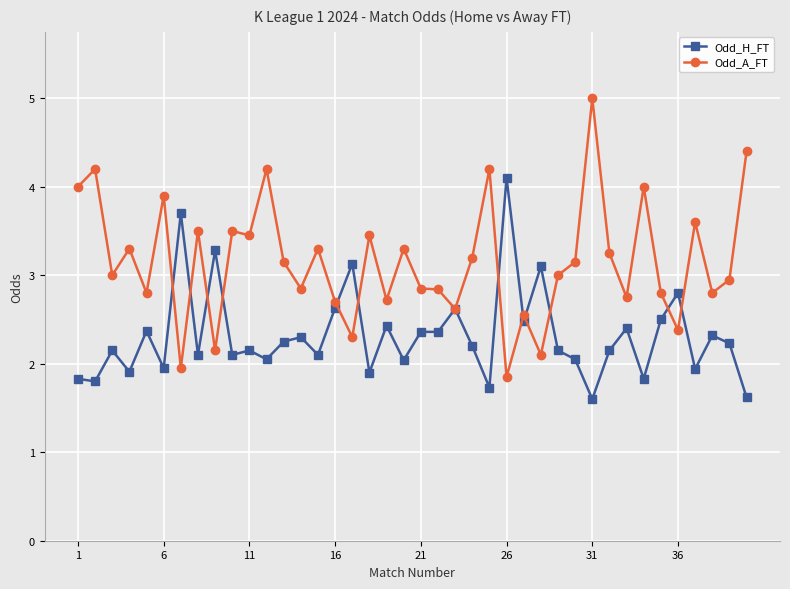

What is the value of the Odd_H_FT point at the 14th from the left?

2.3